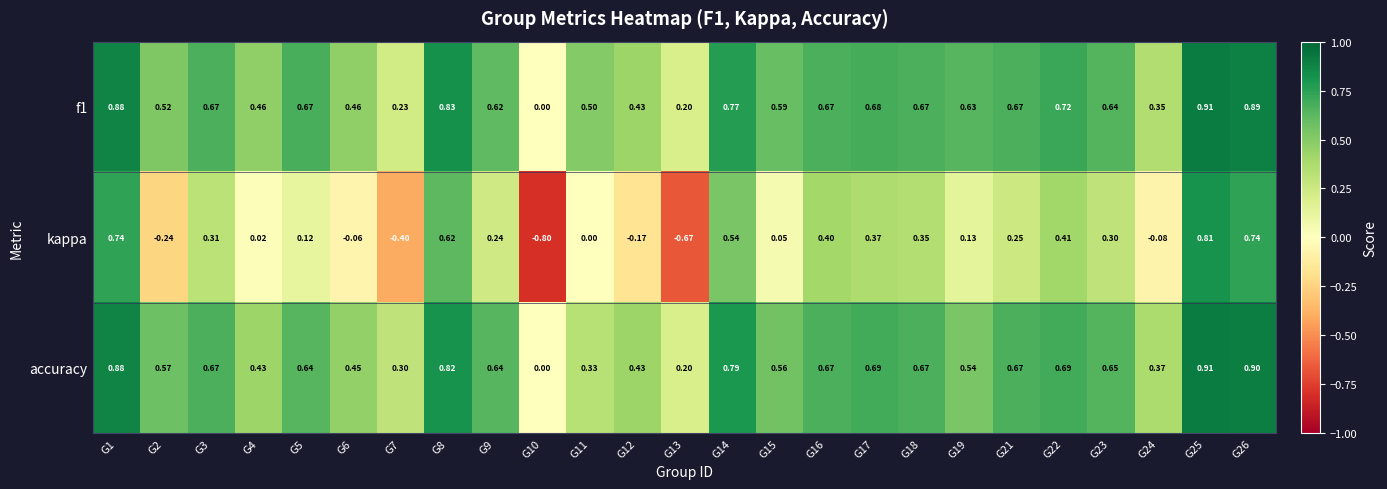

Between G3 and G22, which series saw the biggest shift?

kappa